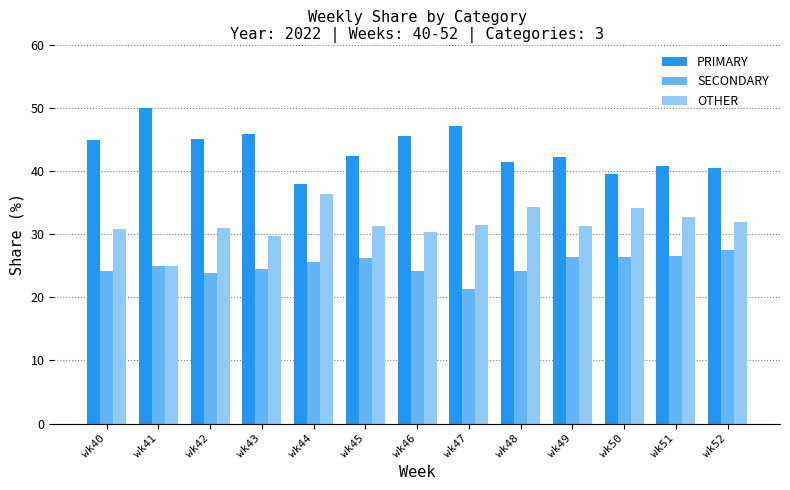

List the series in order of their peak value, lowest first.

SECONDARY, OTHER, PRIMARY